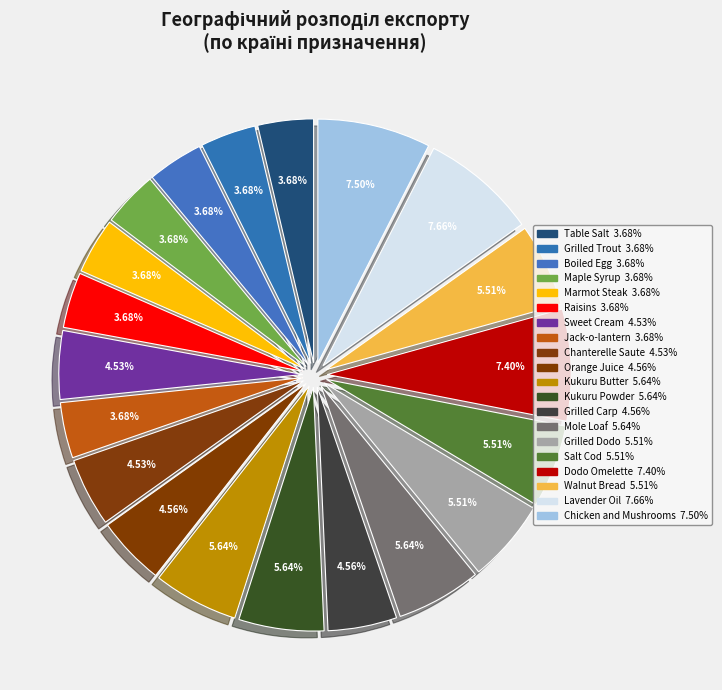

Is there a majority slice in this chart?

No